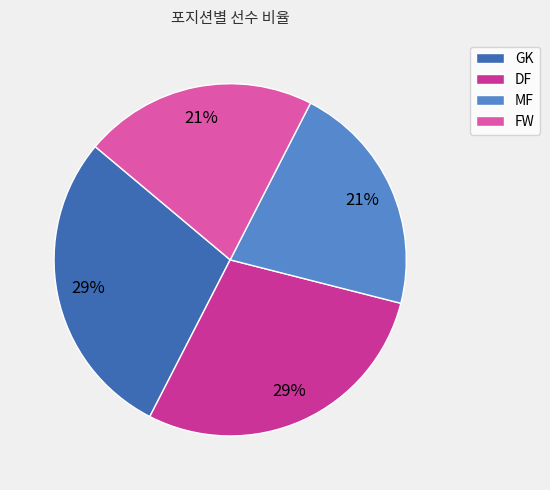

How many slices are in this pie chart?

4